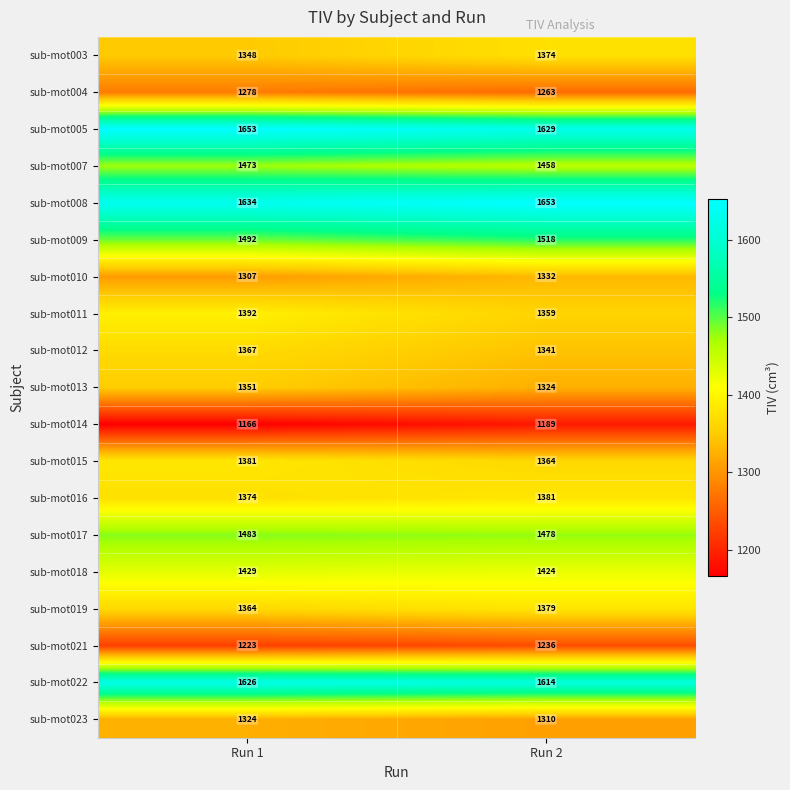

Which label corresponds to the smallest value in the chart?

Run 1